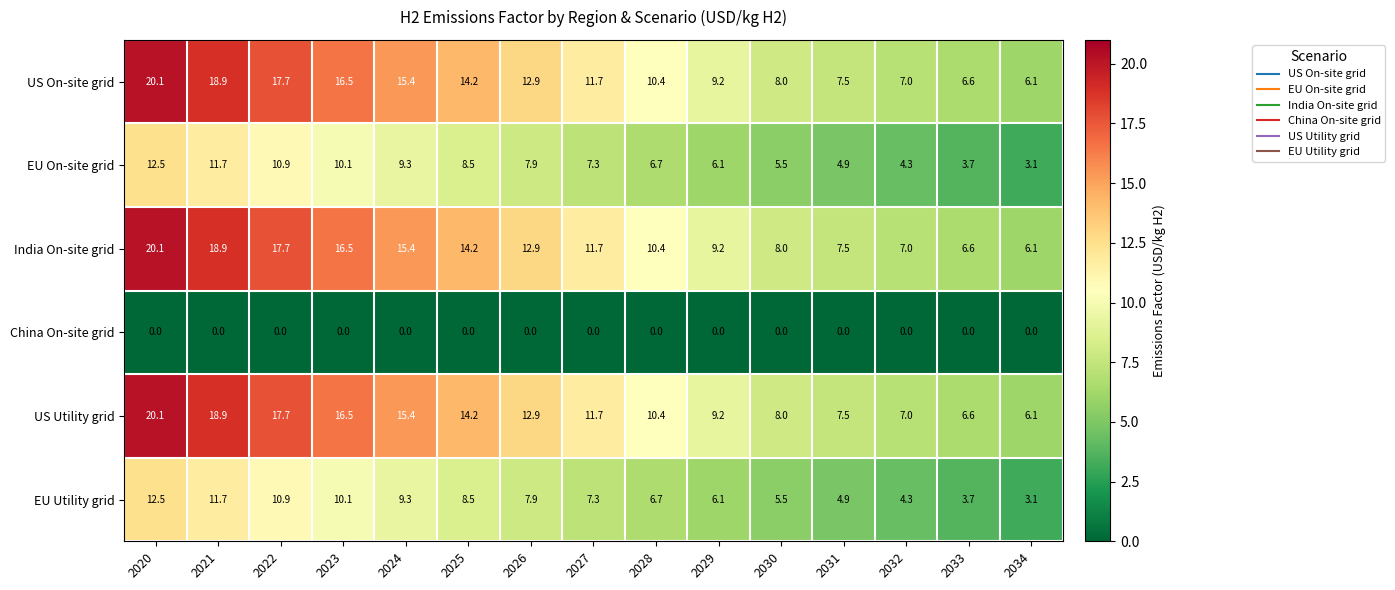

What is the sum of the EU Utility grid values at 2029 and 2033?

9.8